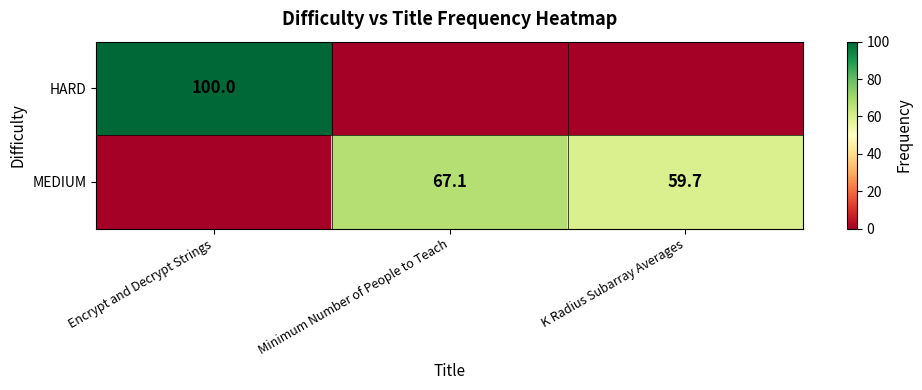

The value of HARD at Encrypt and Decrypt Strings is 100.0. True or false?

True